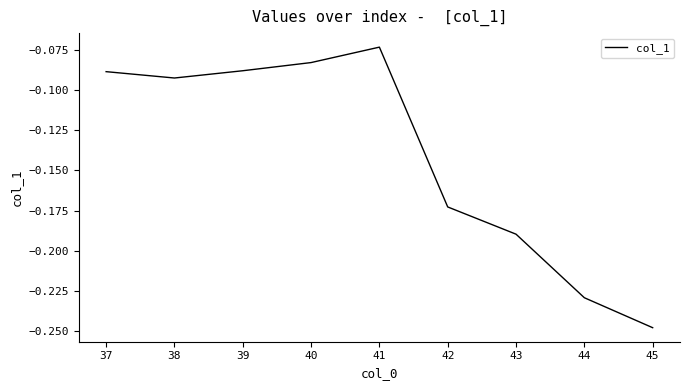

Which has a higher value, 39 or 40?

40